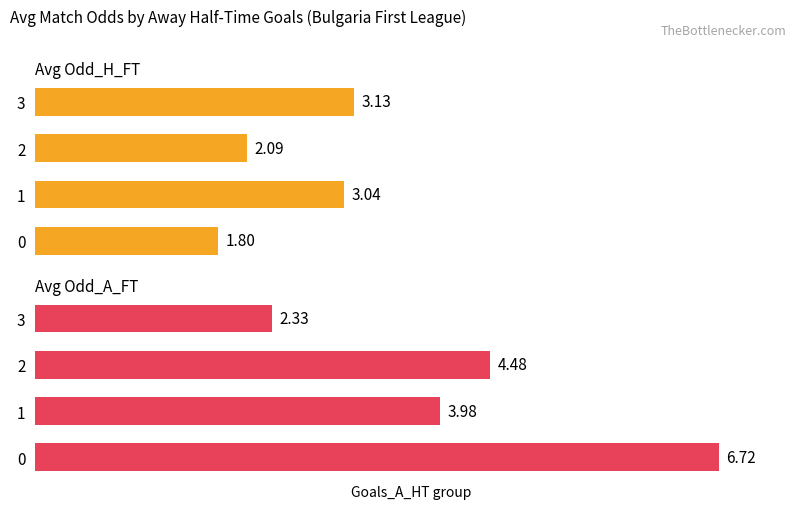

Reading left to right, list all the values displayed in this chart.

Avg Odd_H_FT: 0=1.8	1=3.0	2=2.1	3=3.1
Avg Odd_A_FT: 0=6.7	1=4.0	2=4.5	3=2.3